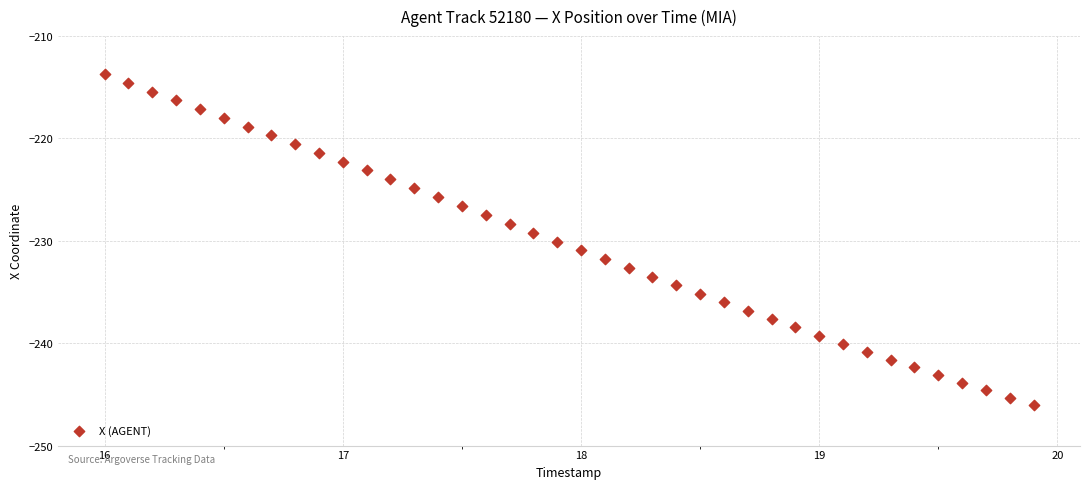

What is the range of Y values (max minus min)?

32.3